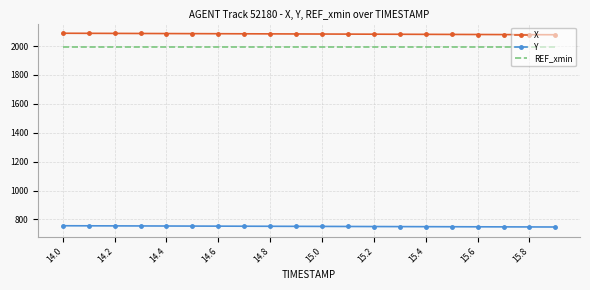

True or false: REF_xmin and X cross at least once.

False